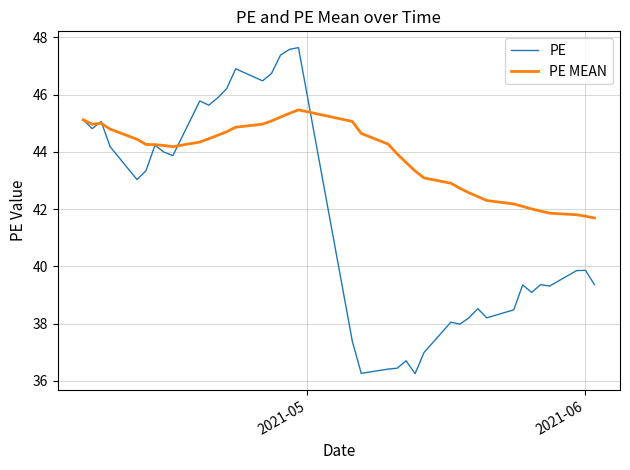

List the series in order of their peak value, highest first.

PE, PE MEAN